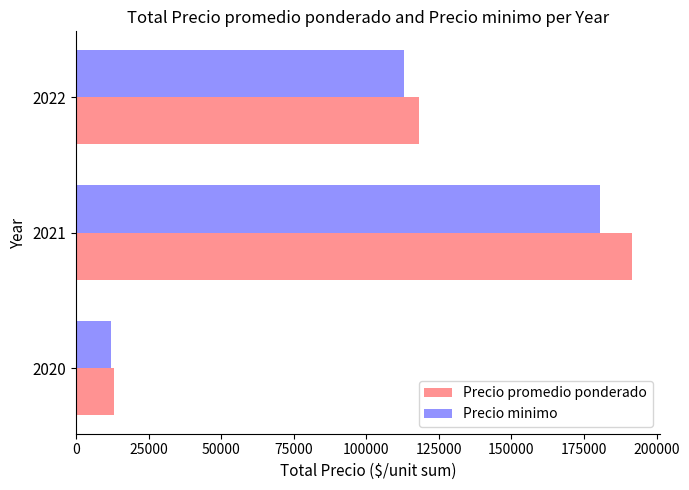

What is the minimum value for Precio minimo?

12000